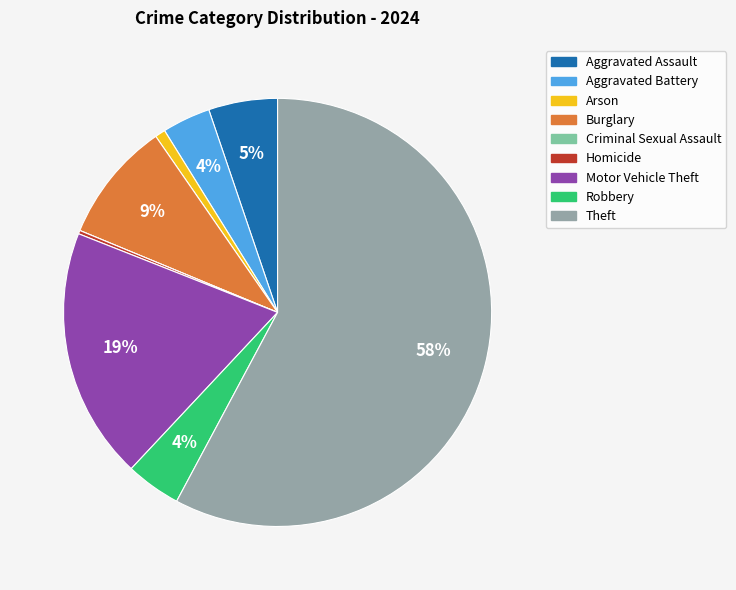

To the nearest percent, what portion does Motor Vehicle Theft represent?

19%